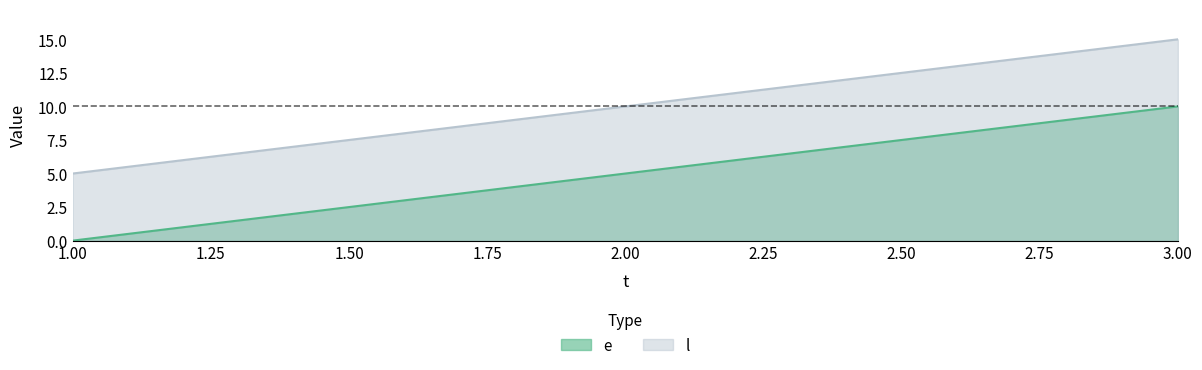

How many l values are between 5 and 15?

3